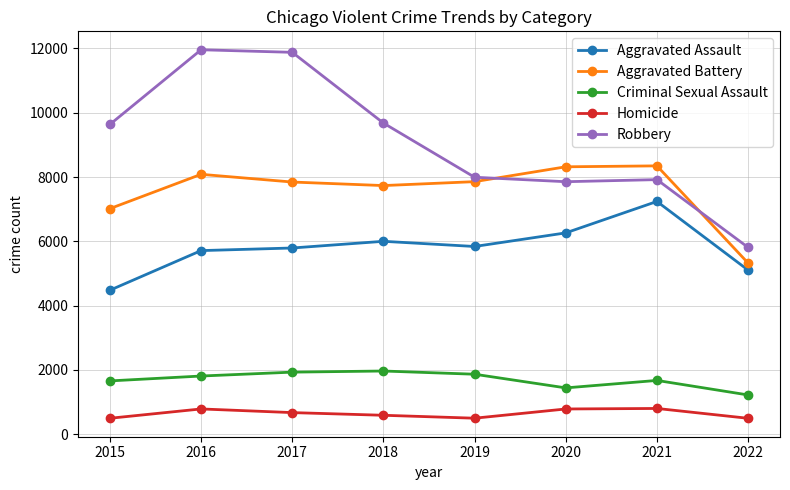

How many lines are shown in the chart?

5